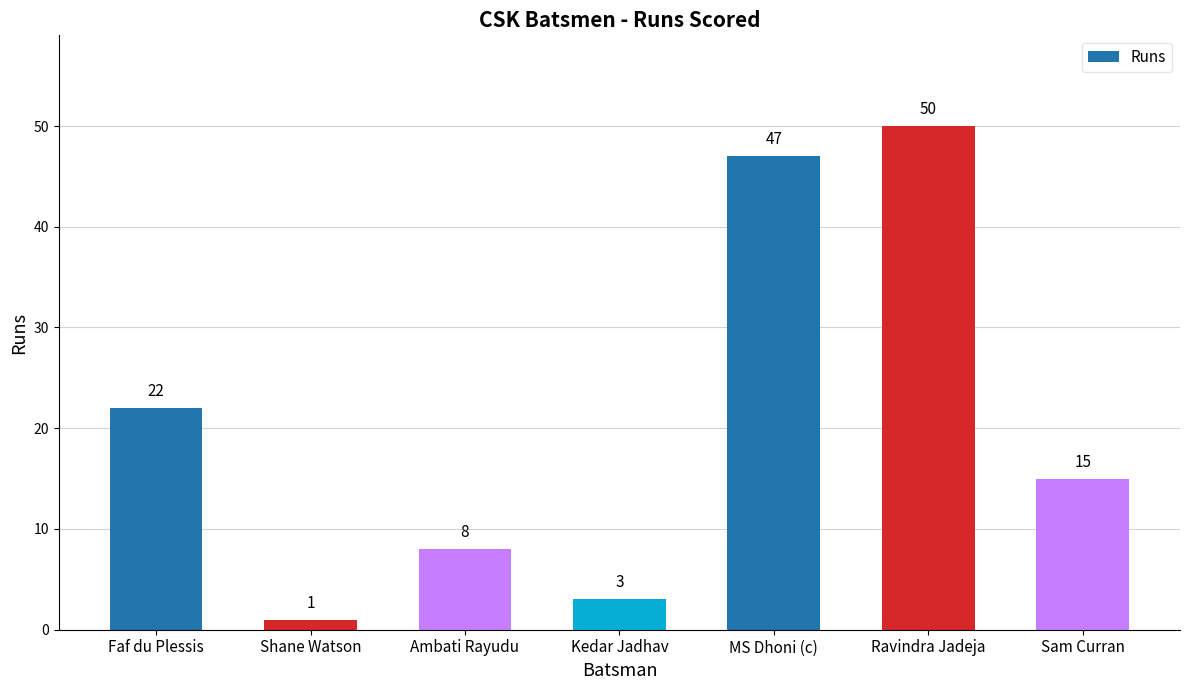

Reading left to right, what are all the values shown in this chart?

Faf du Plessis=22	Shane Watson=1	Ambati Rayudu=8	Kedar Jadhav=3	MS Dhoni (c)=47	Ravindra Jadeja=50	Sam Curran=15